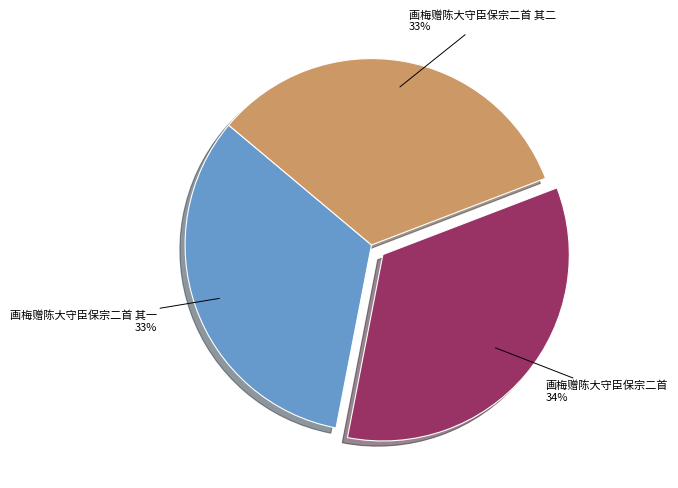

To the nearest percent, what is the average slice percentage?

33%